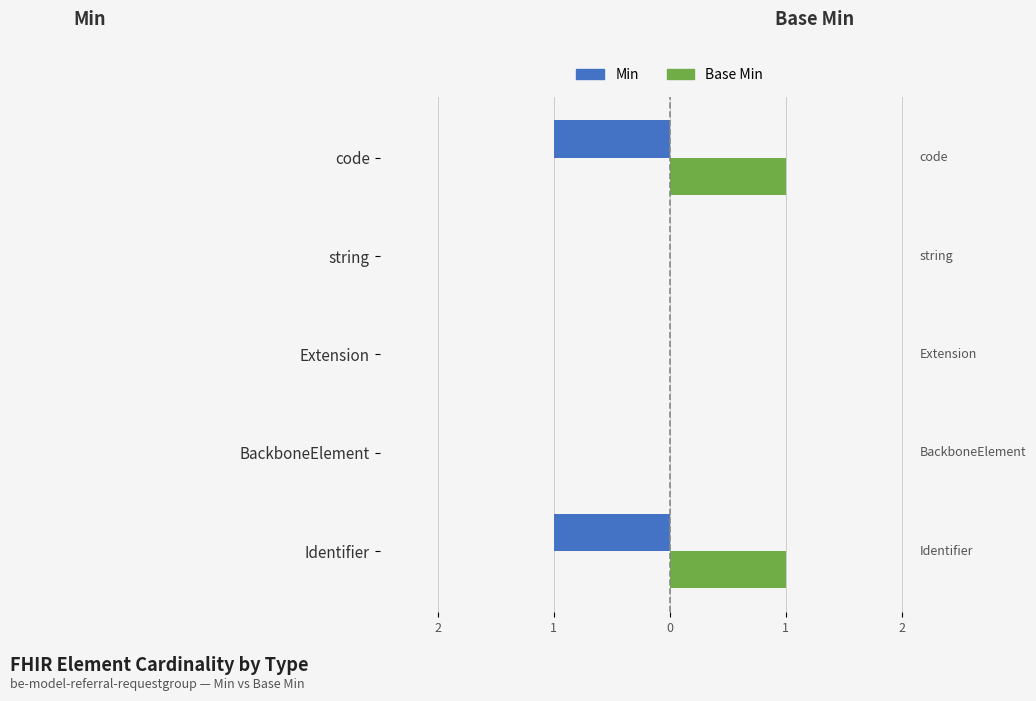

What are all the series names shown in the legend?

Min, Base Min